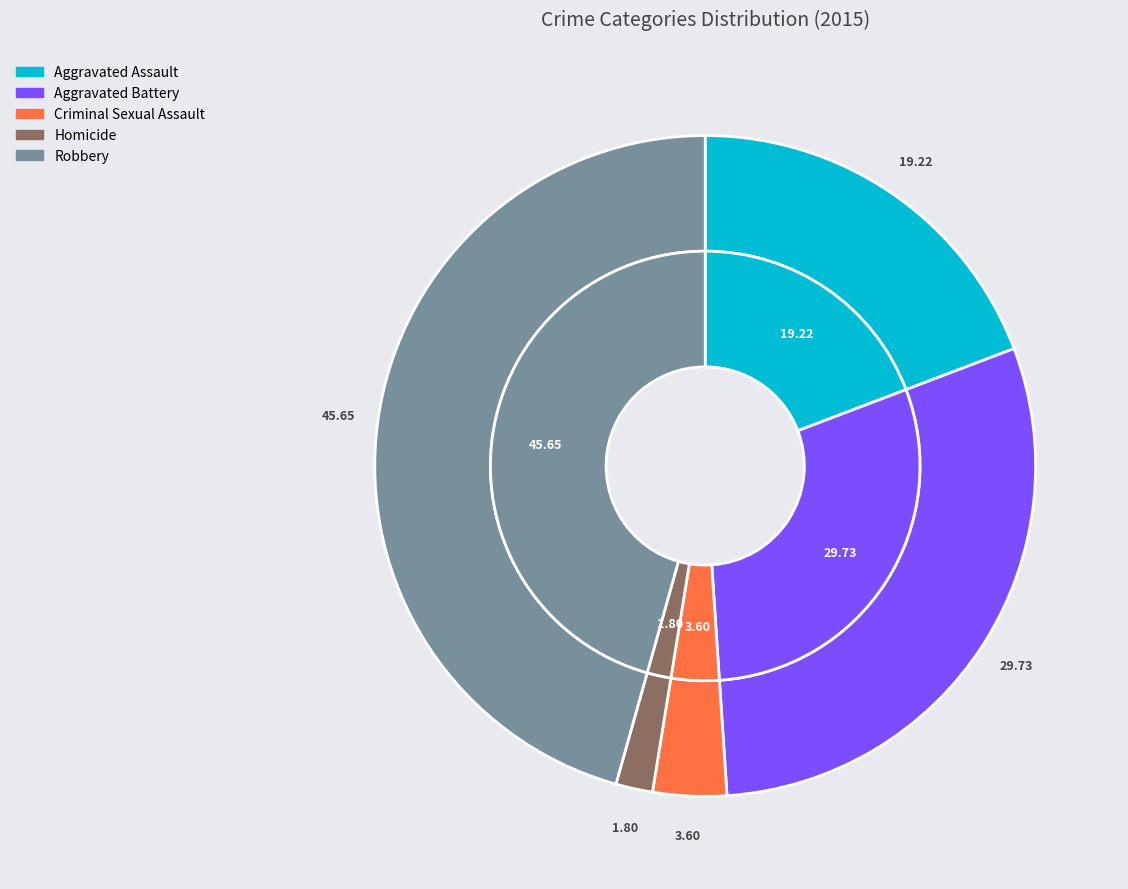

Combined, do Aggravated Assault and Criminal Sexual Assault account for over 50%?

No